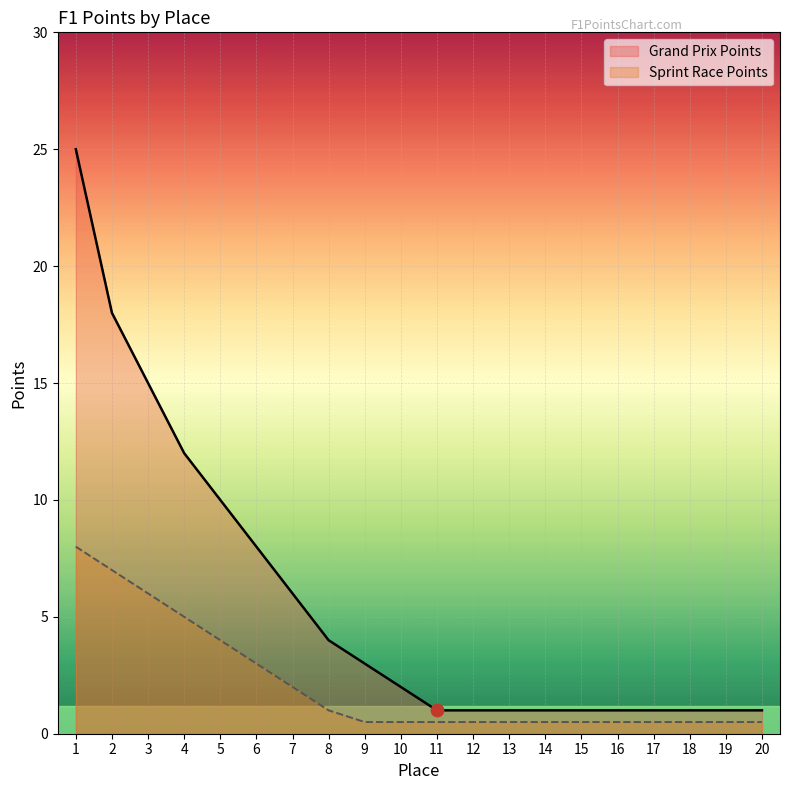

What are all the series names shown in the legend?

Grand Prix Points, Sprint Race Points